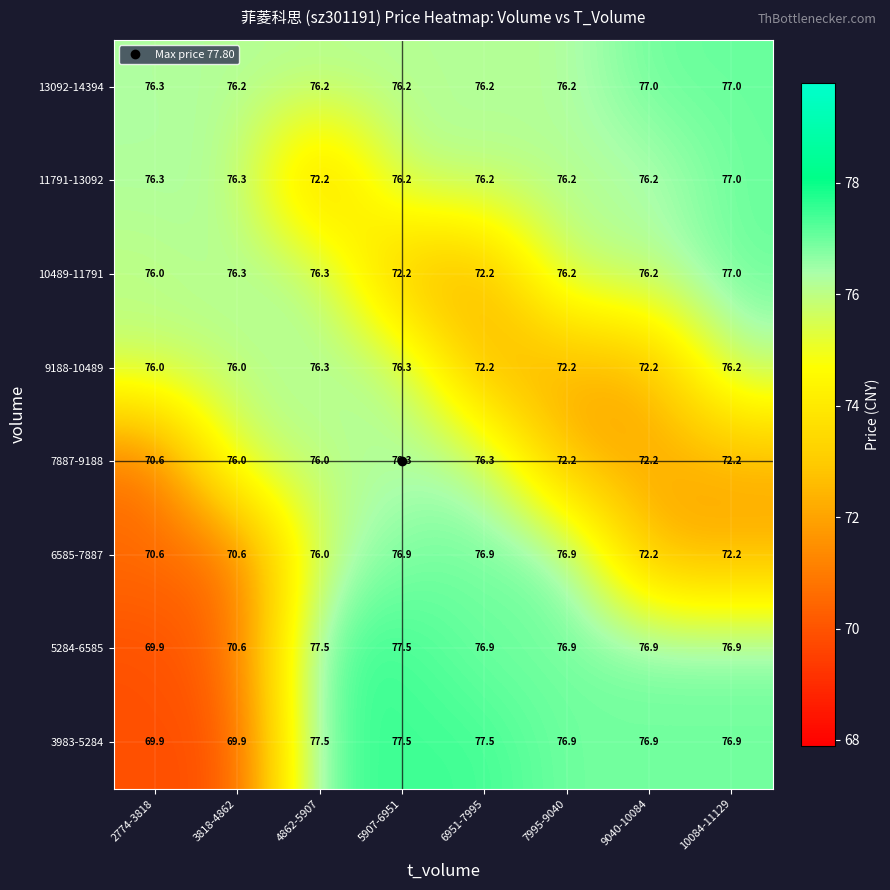

At which category is the sum across all series the highest?

5907-6951